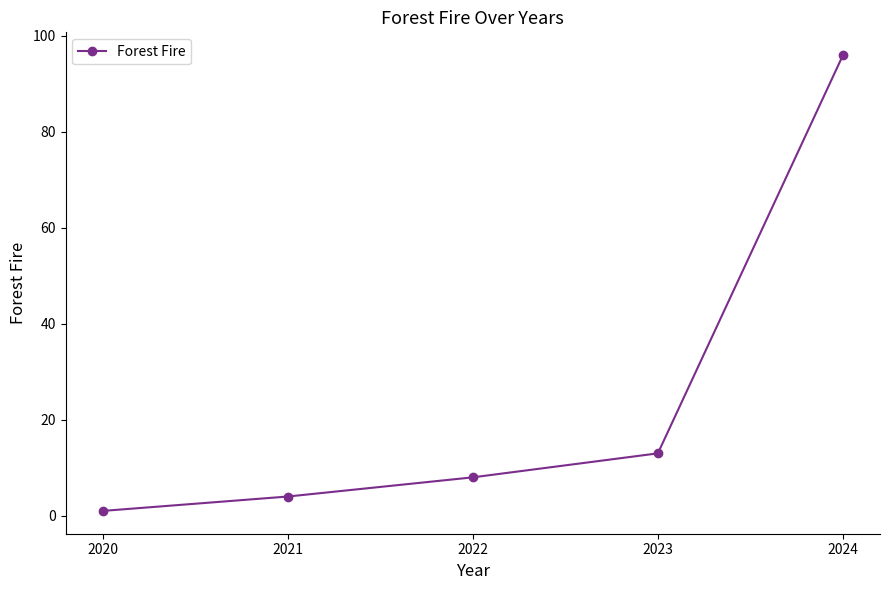

How many categories are shown in the chart?

5